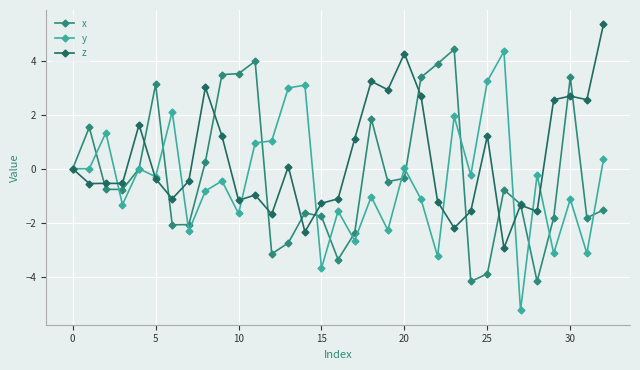

Does the chart have visible grid lines?

Yes